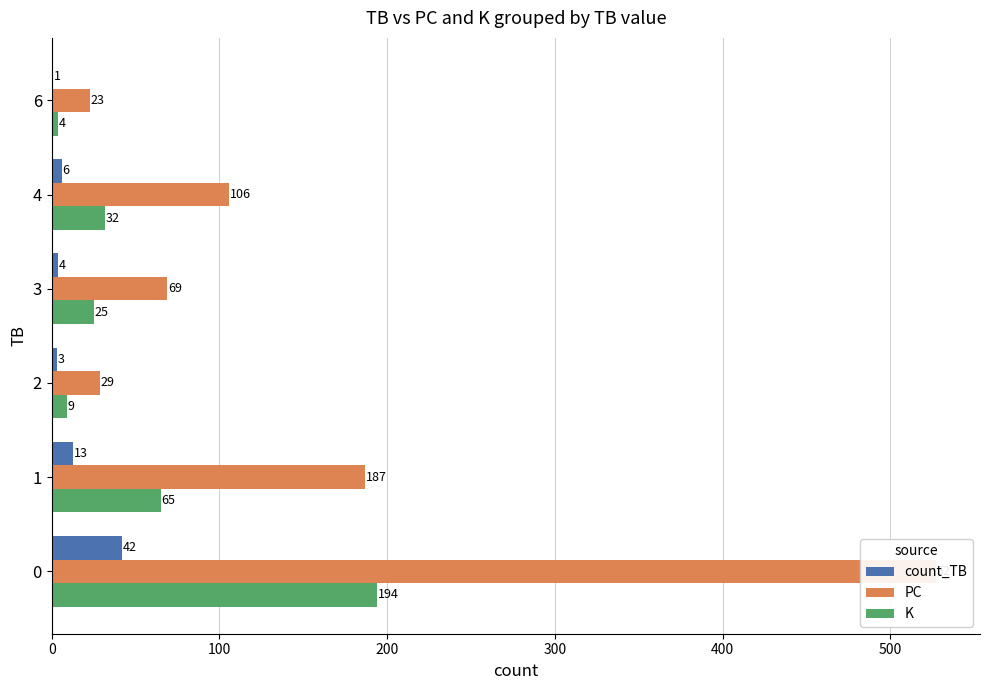

The value of PC at 0 is 527. True or false?

True